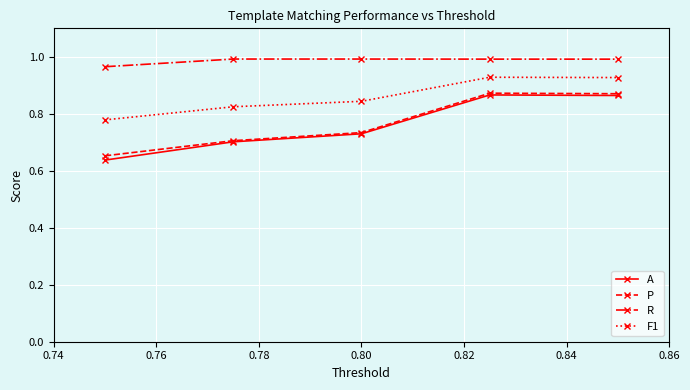

Which series has the largest total across all categories?

R